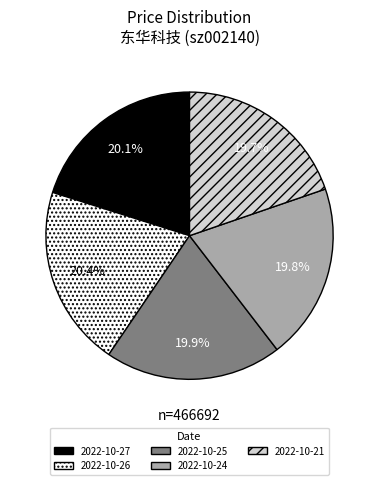

What percentage is the 2022-10-26 slice, to the nearest percent?

20%